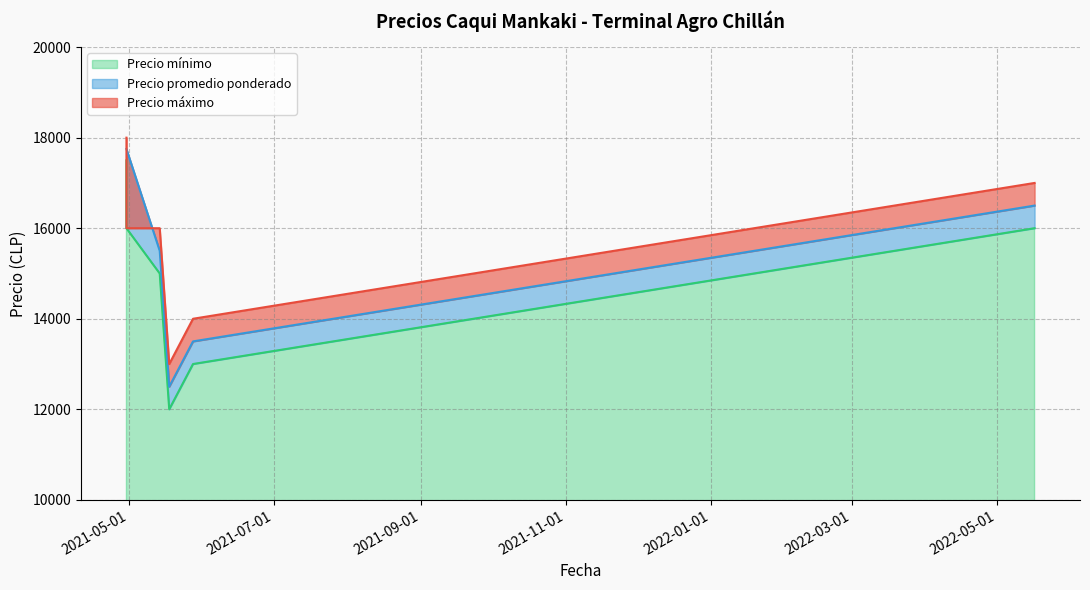

Which category has the highest value across all series?

2021-04-30